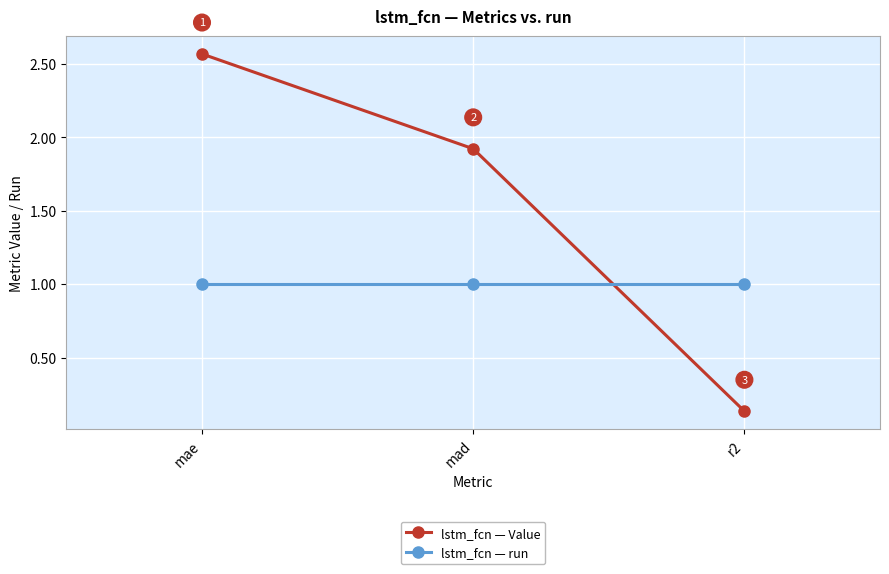

Does the chart display data point markers on the line(s)?

Yes